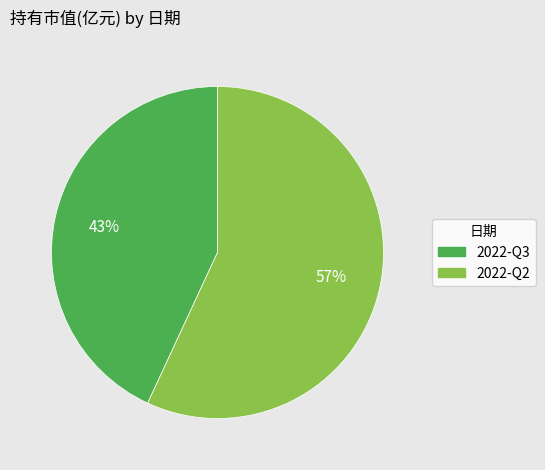

Is the sum of 2022-Q2 and 2022-Q3 greater than half?

Yes